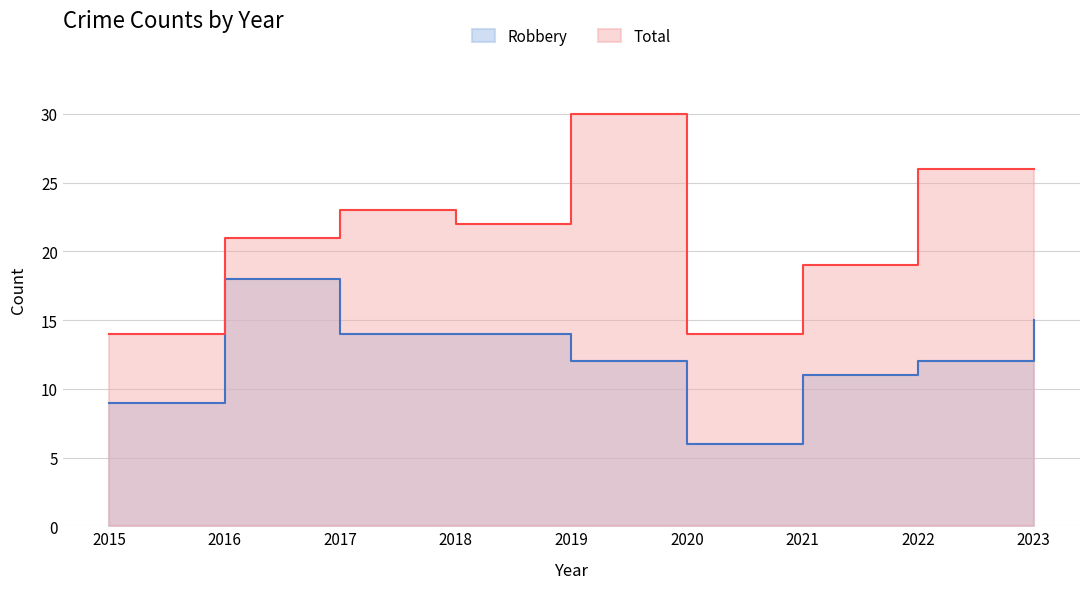

Which category has the highest value in the Robbery series?

2016